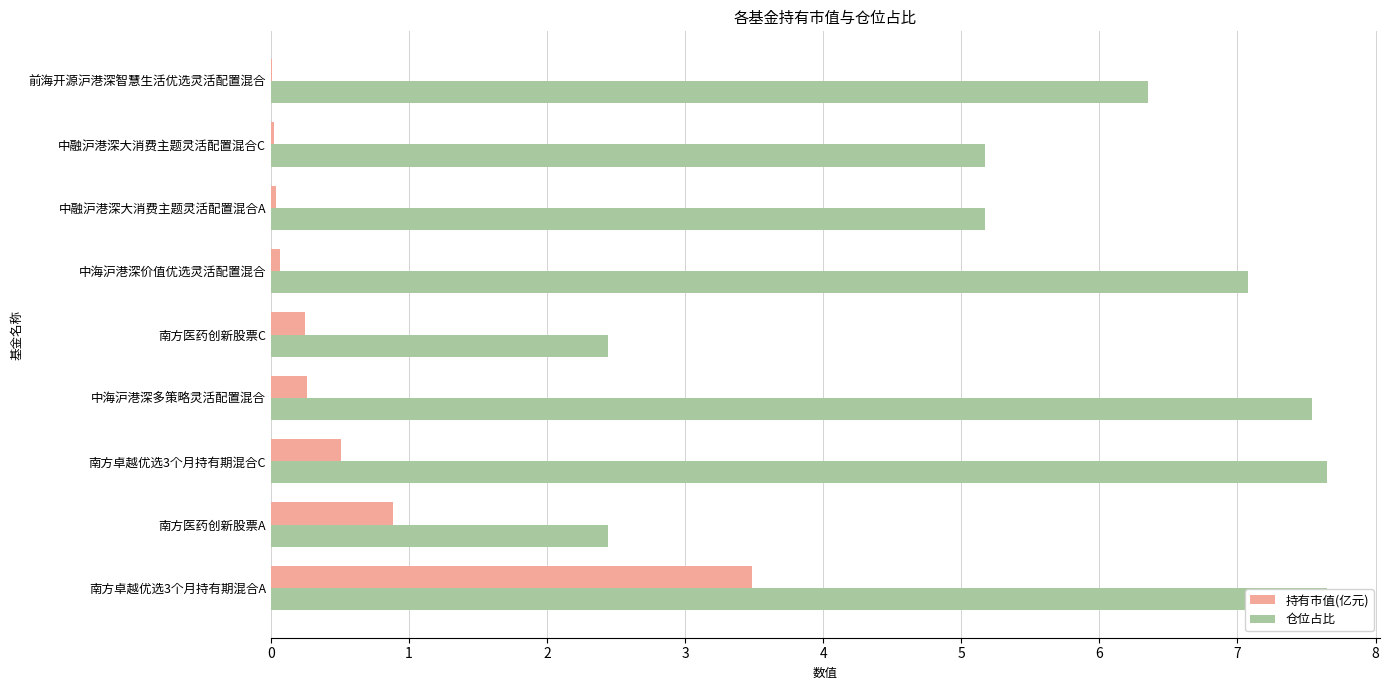

What is the difference between the 仓位占比 values at 中融沪港深大消费主题灵活配置混合A and 南方医药创新股票A?

2.7